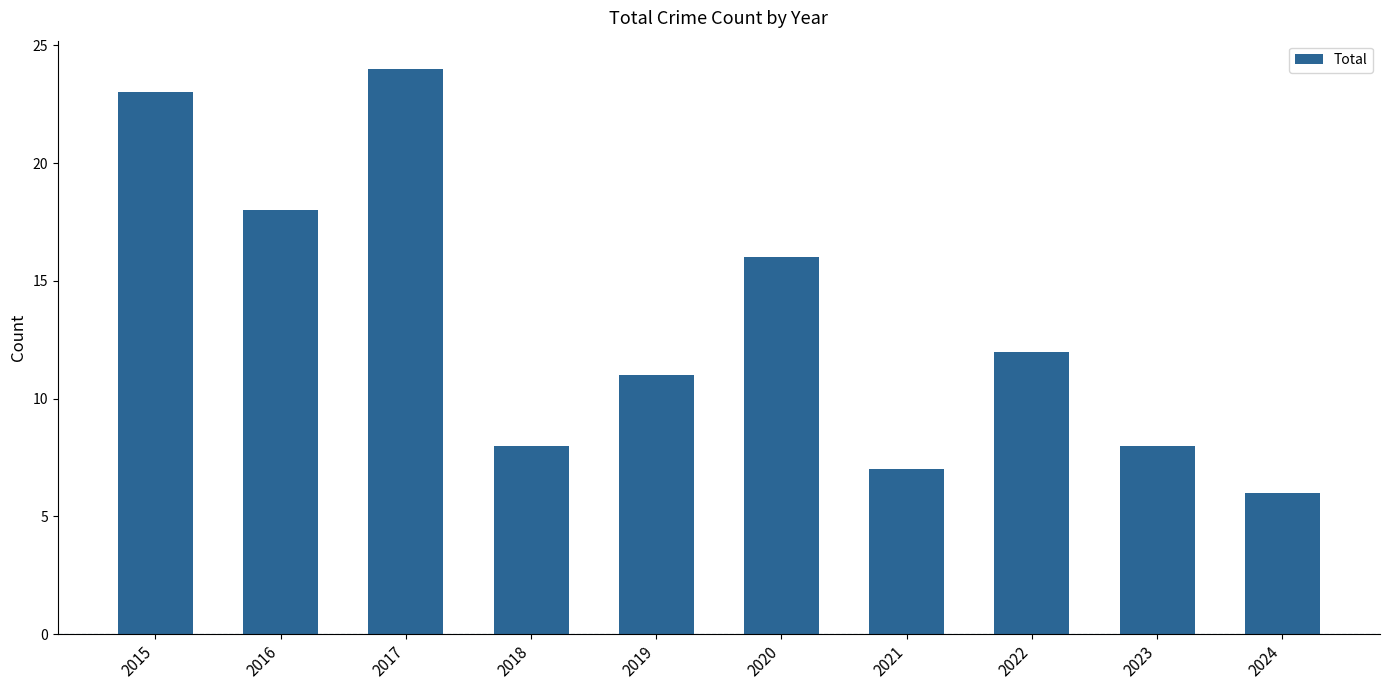

What is the ratio of the value at 2018 to the value at 2019?

0.7